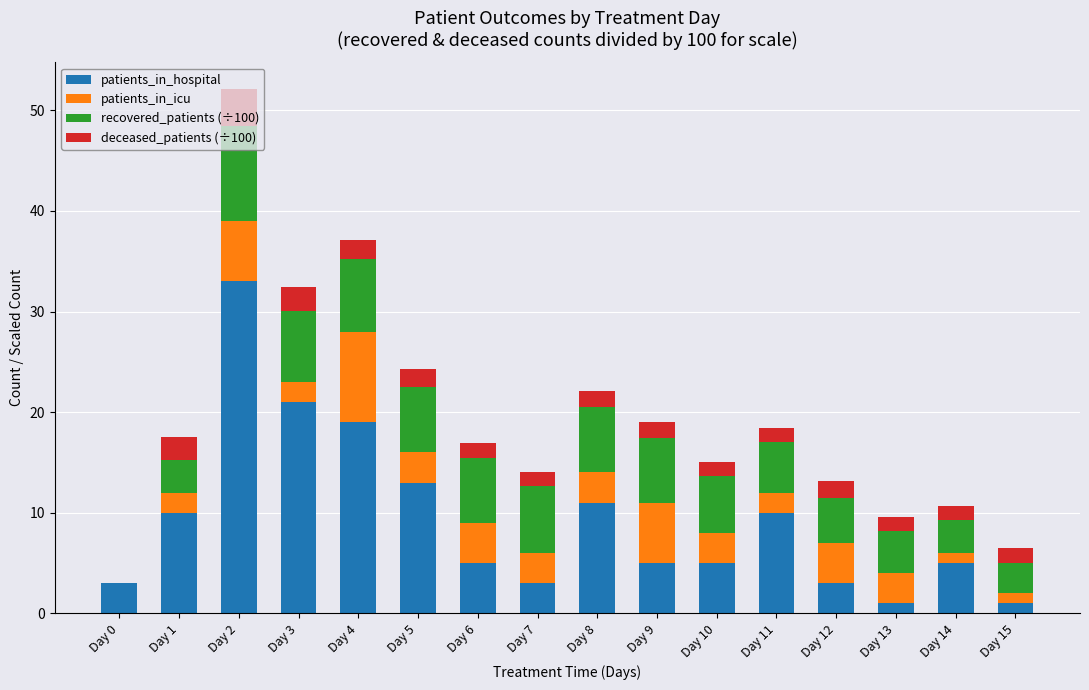

At which category is the sum across all series the highest?

Day 2